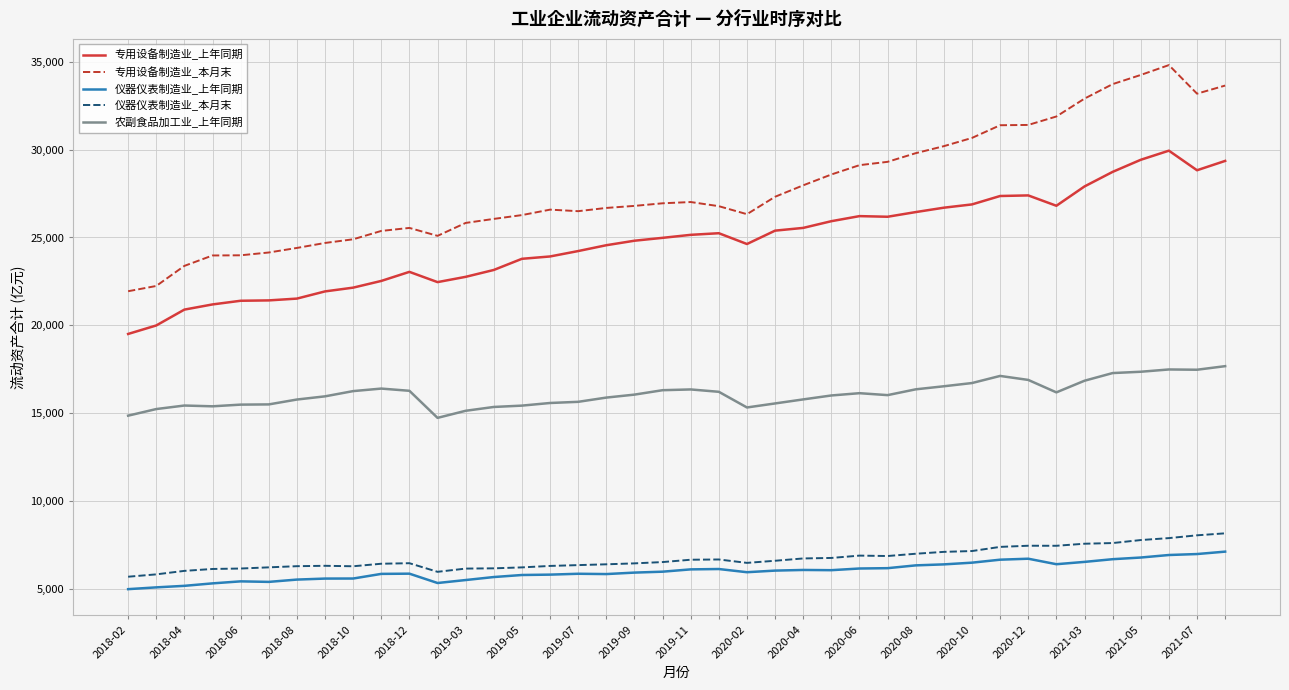

True or false: 仪器仪表制造业_本月末 and 专用设备制造业_本月末 intersect in this chart.

False